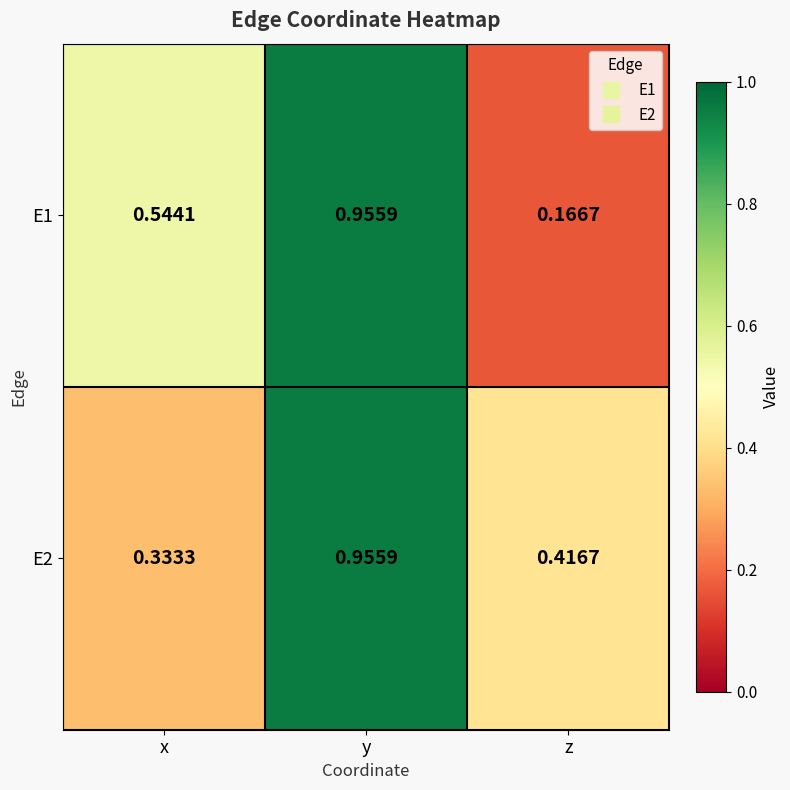

Rank the categories by E2 value from lowest to highest.

x, z, y